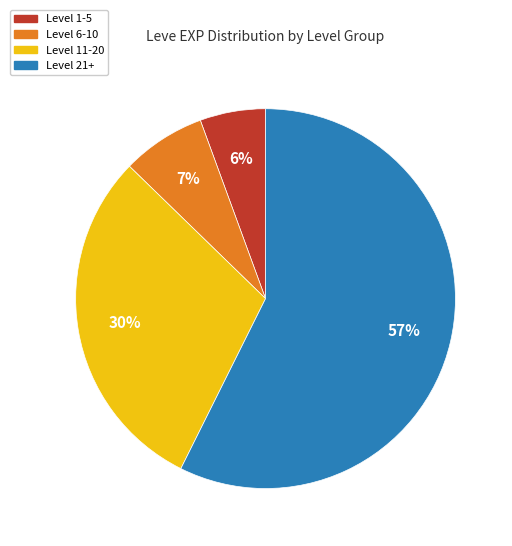

Combined, do Level 21+ and Level 1-5 account for over 50%?

Yes